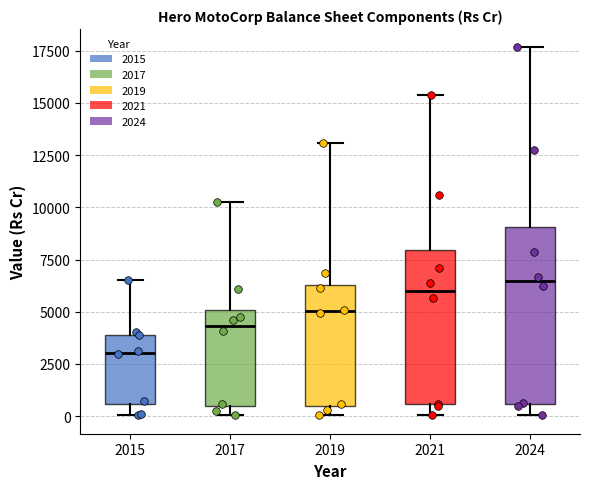

Reading left to right, transcribe this box plot: for each box, give where its median line is, the range the box spans, and where its two whiskers end, as read against the y-axis. The values are not printed on the chart, so give them approximately, as read against the axis.

2015: median 3000, box 500 to 4000, whiskers 0 to 6500
2017: median 4500, box 500 to 5000, whiskers 0 to 10500
2019: median 5000, box 500 to 6500, whiskers 0 to 13000
2021: median 6000, box 500 to 8000, whiskers 0 to 15500
2024: median 6500, box 500 to 9000, whiskers 0 to 17500